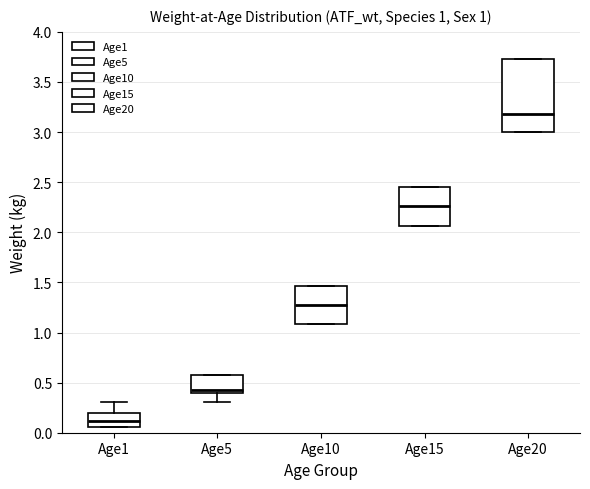

Comparing the boxes themselves (not the whiskers), which one is the tallest?

Age20